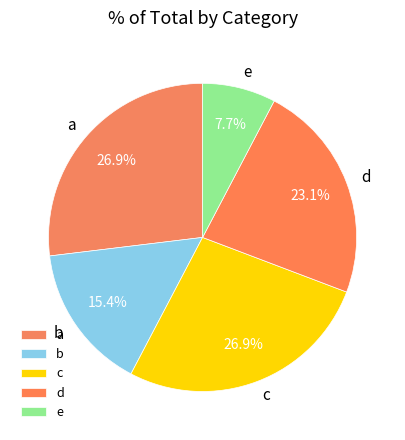

Is it true that b is 22% of the pie?

False